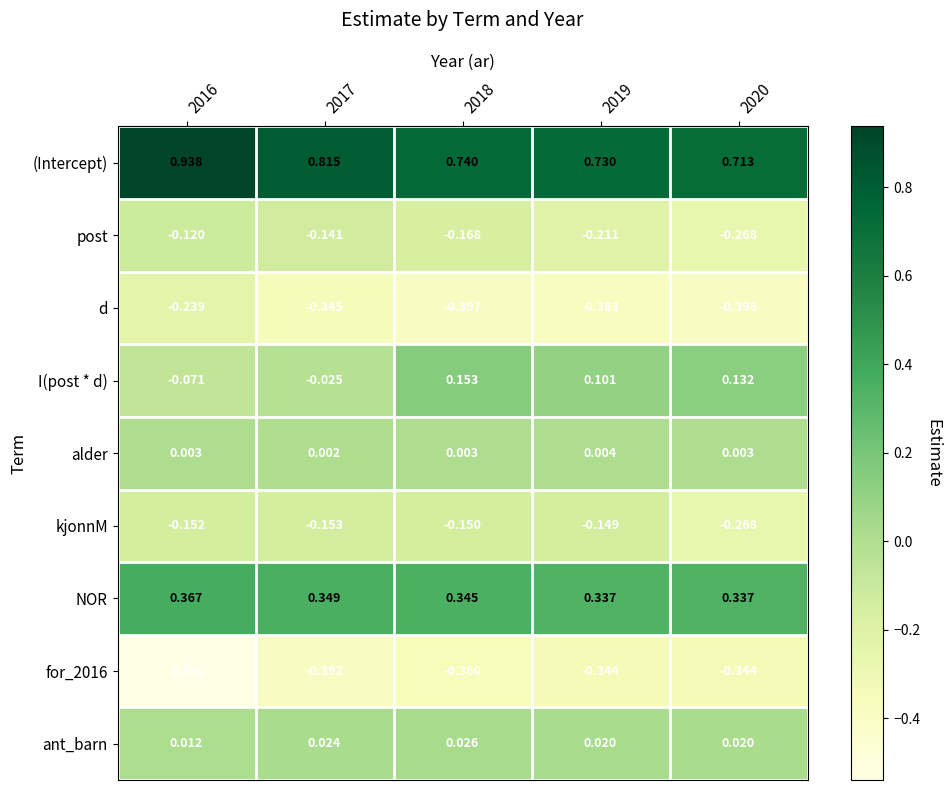

Which series has the widest spread of values?

(Intercept)